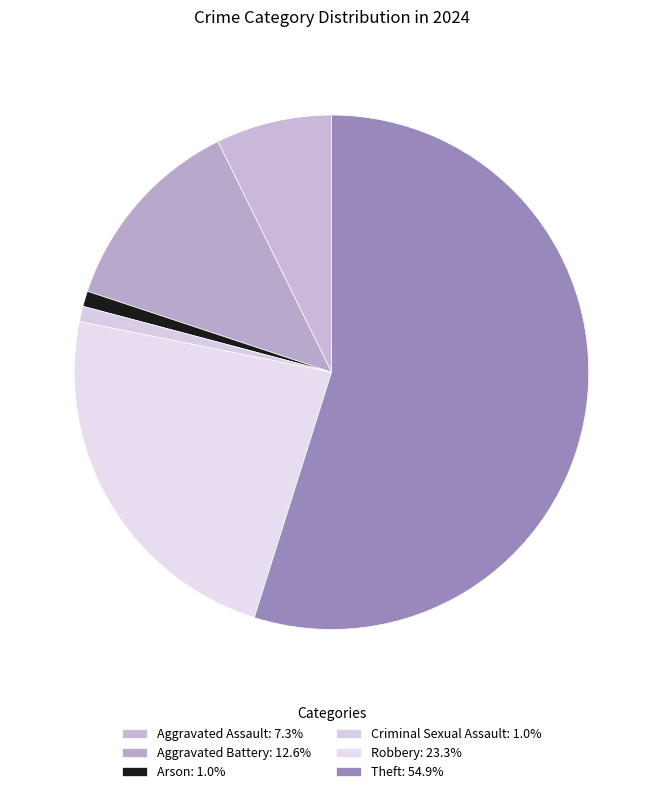

Which category has the biggest portion of the pie?

Theft